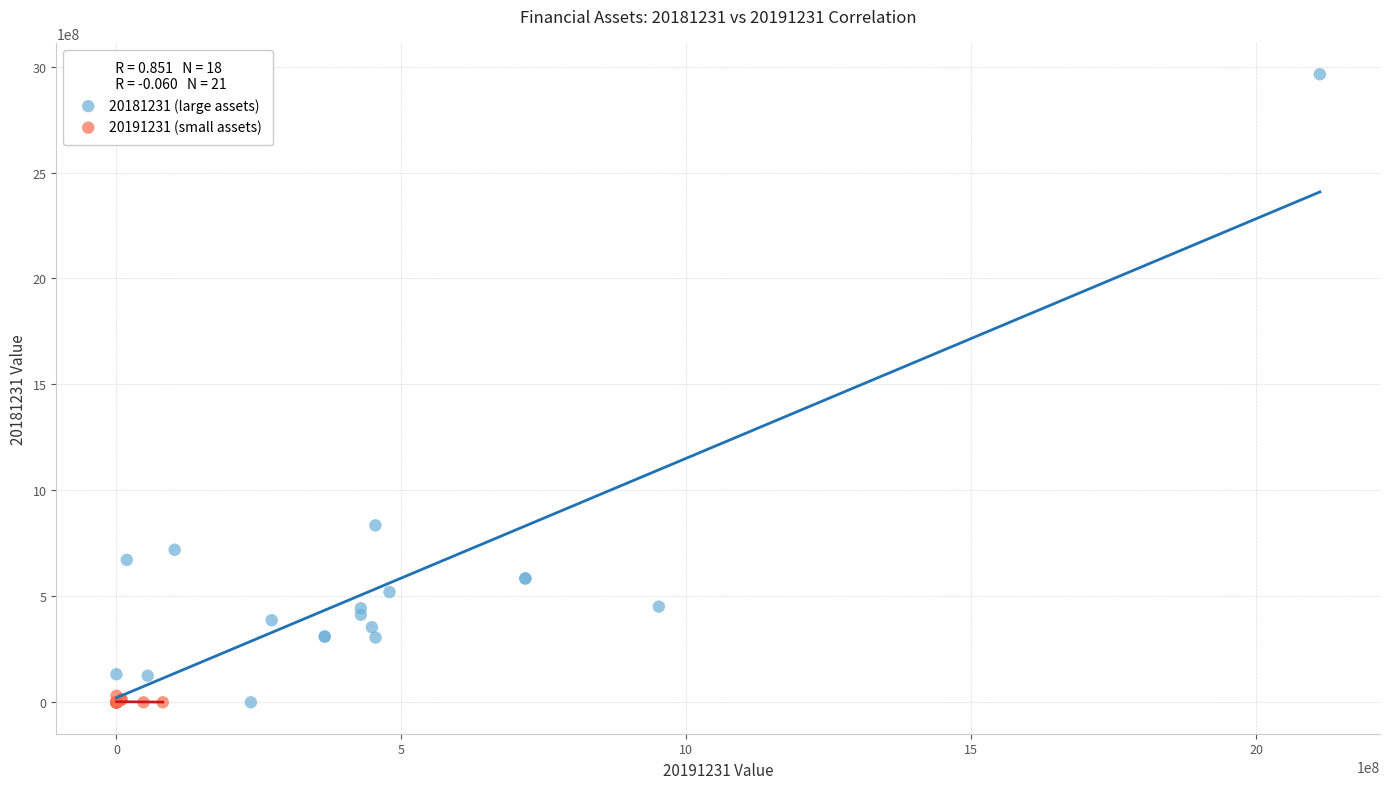

Which series has the widest spread of Y values?

20181231 (large assets)